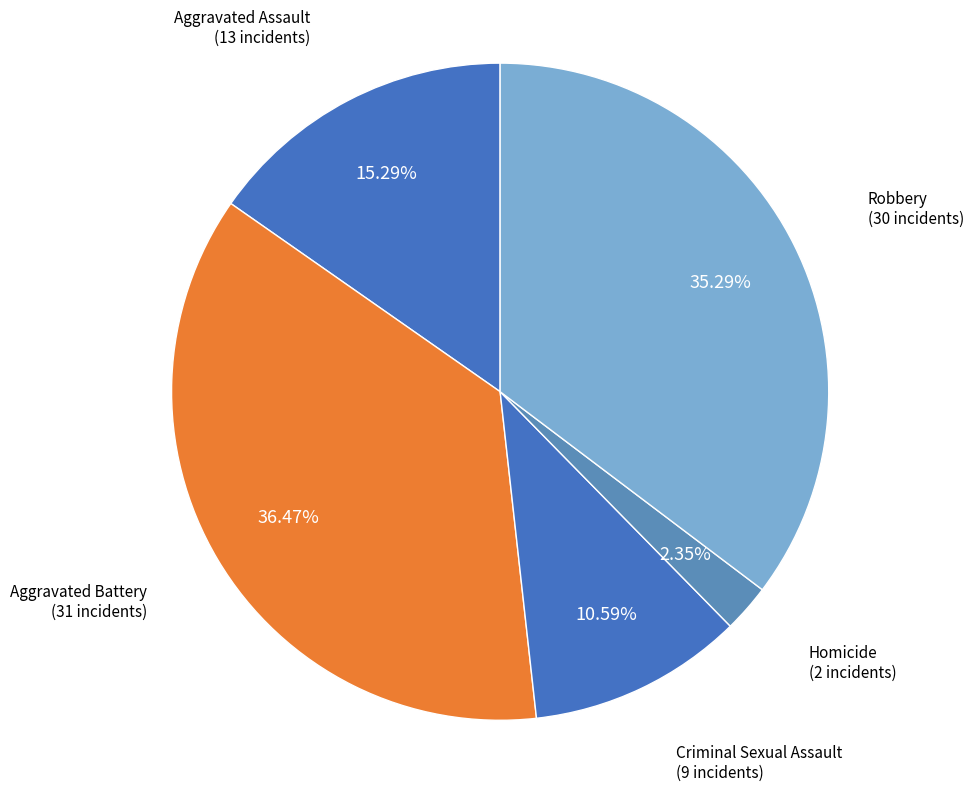

How many segments does this pie chart have?

5